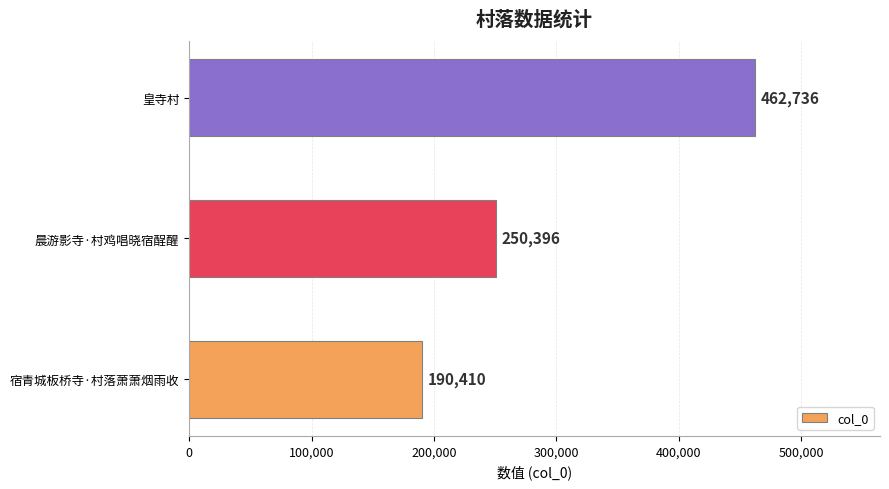

Reading bottom to top, what are all the values shown in this chart?

宿青城板桥寺·村落萧萧烟雨收=190410	晨游影寺·村鸡唱晓宿酲醒=250396	皇寺村=462736